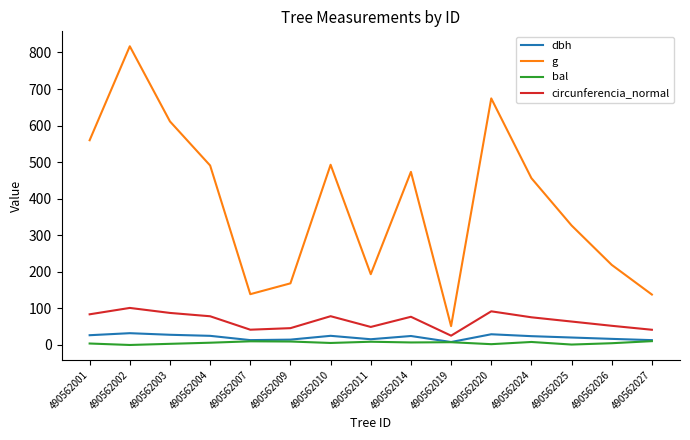

What is the sum of all circunferencia_normal values?

995.7